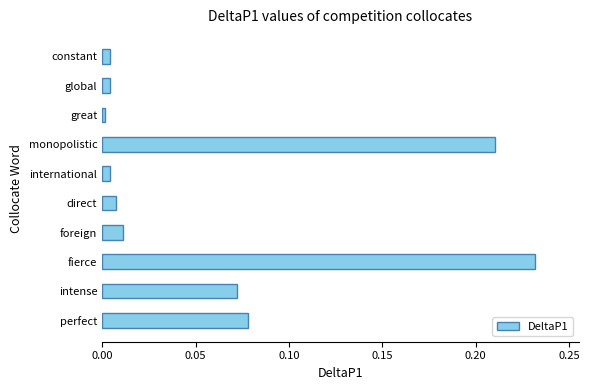

True or false: the data shows 0.0 at foreign.

True